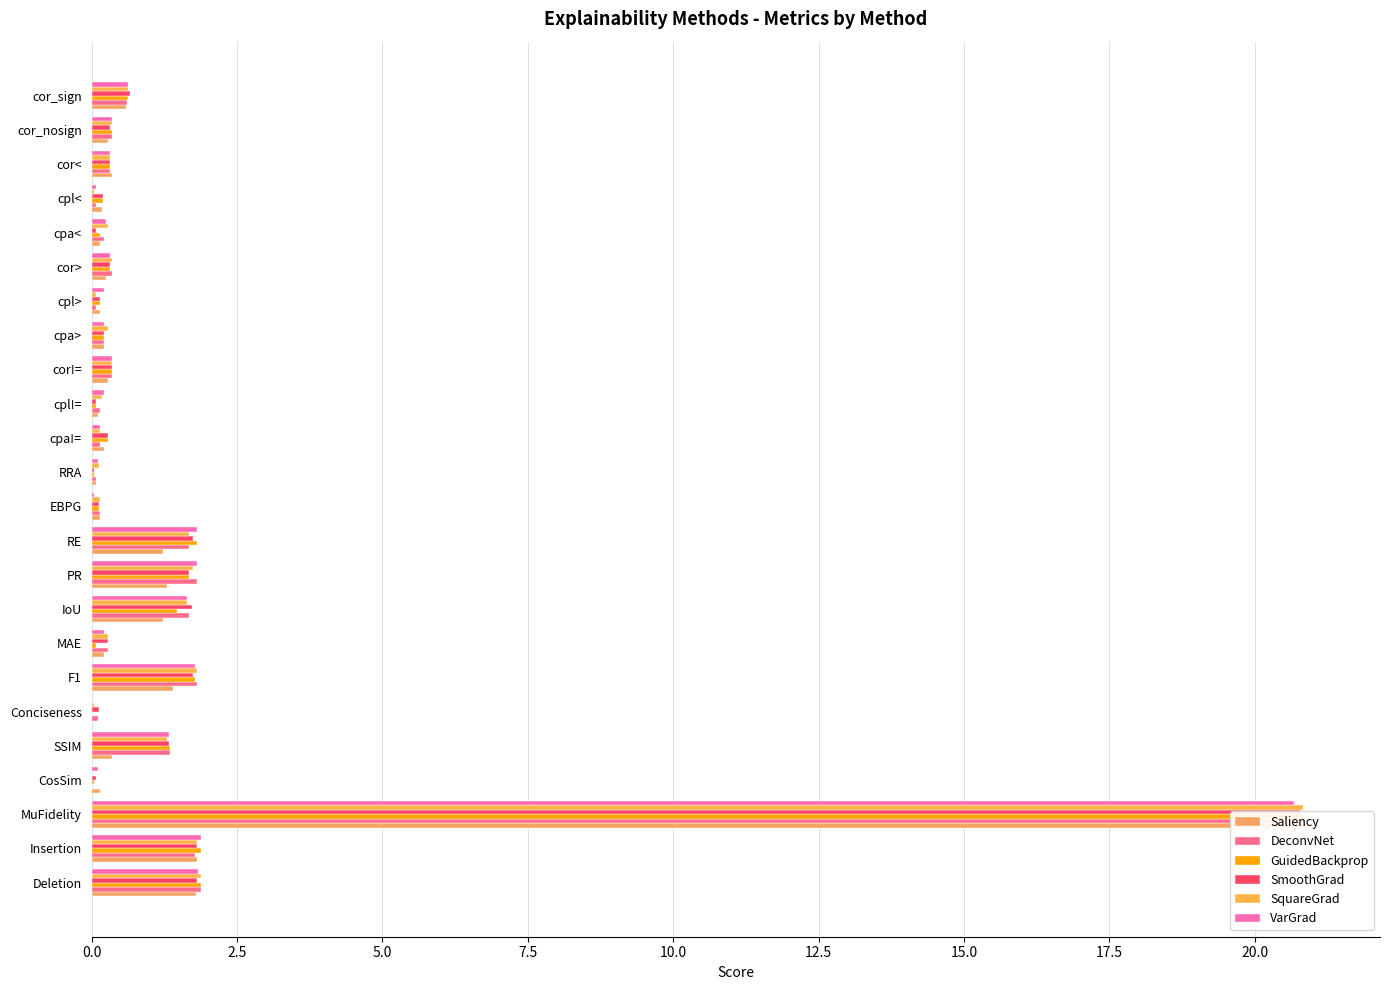

How many series are shown in this chart?

6